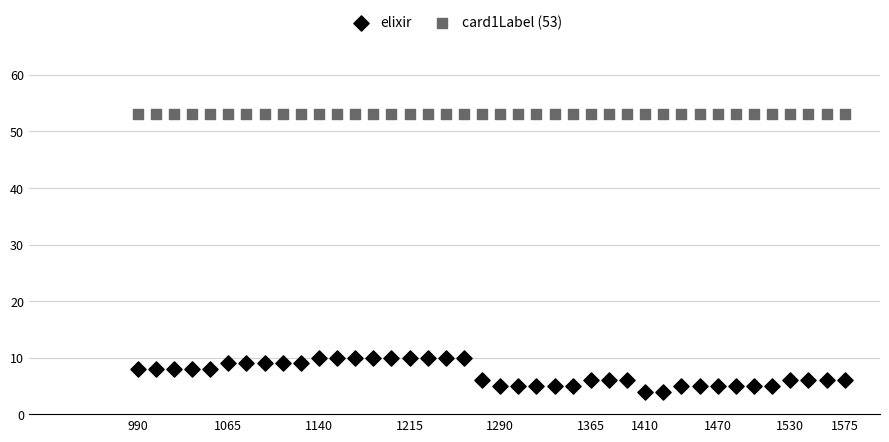

What are all the series names shown in the legend?

elixir, card1Label (53)